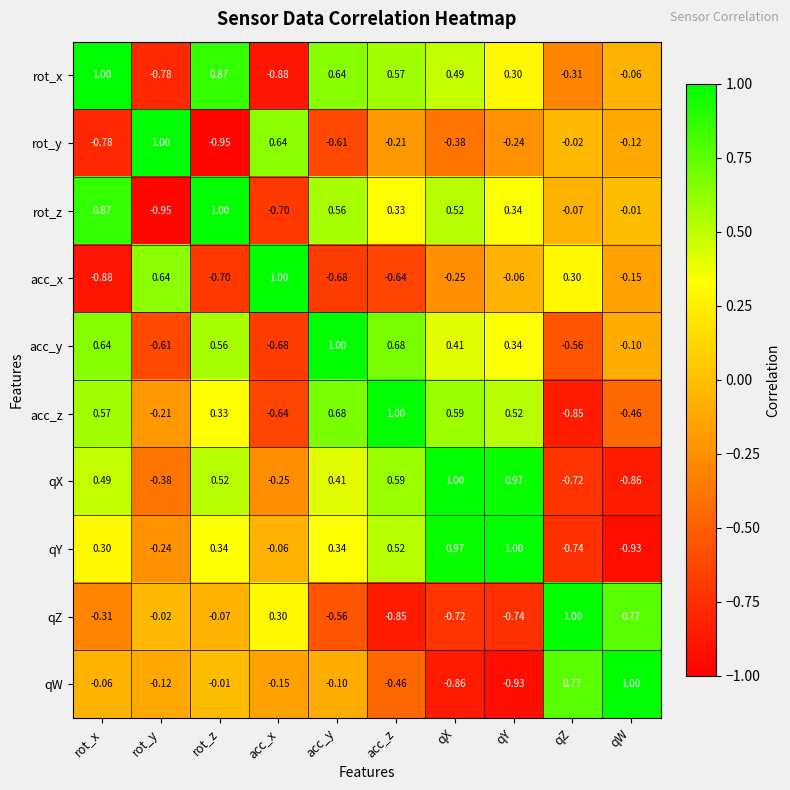

Which category has the highest value in the qX series?

qX